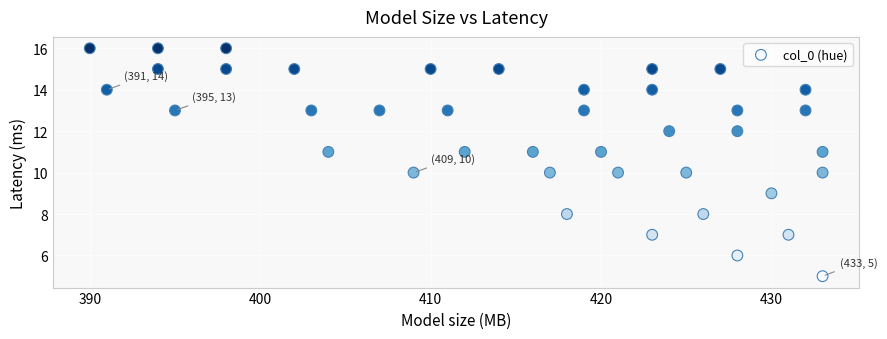

What is the range of Y values (max minus min)?

11